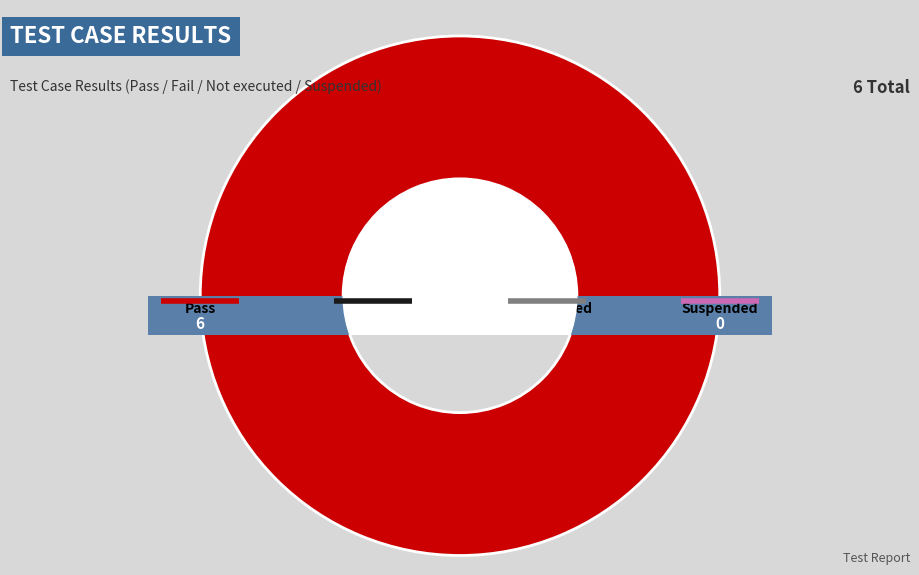

Is the sum of Pass and Fail greater than half?

Yes